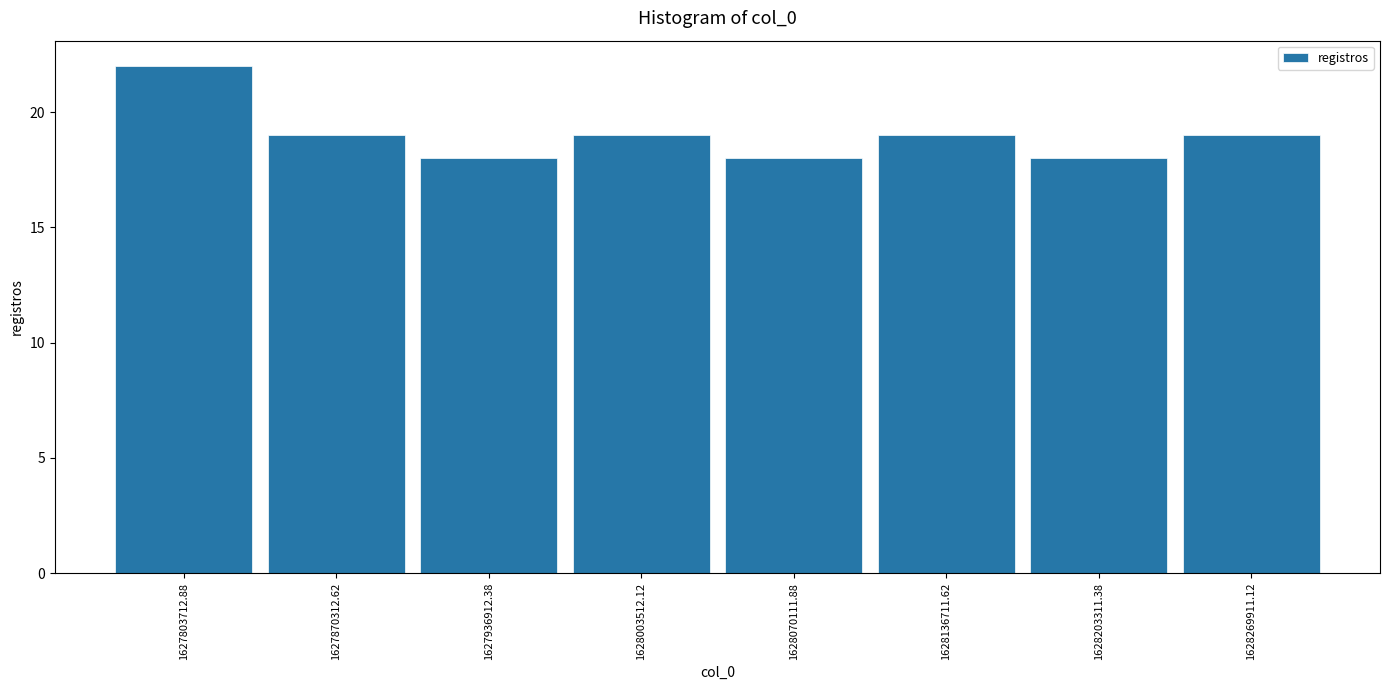

Reading left to right, list every bar in this chart as the range it spans on the x-axis followed by its height. Neither the bar edges nor the heights are printed on the chart, so give them approximately, as read against the axes.

1627770000 to 1627840000: 22
1627840000 to 1627900000: 19
1627900000 to 1627970000: 18
1627970000 to 1628040000: 19
1628040000 to 1628100000: 18
1628100000 to 1628170000: 19
1628170000 to 1628240000: 18
1628240000 to 1628300000: 19